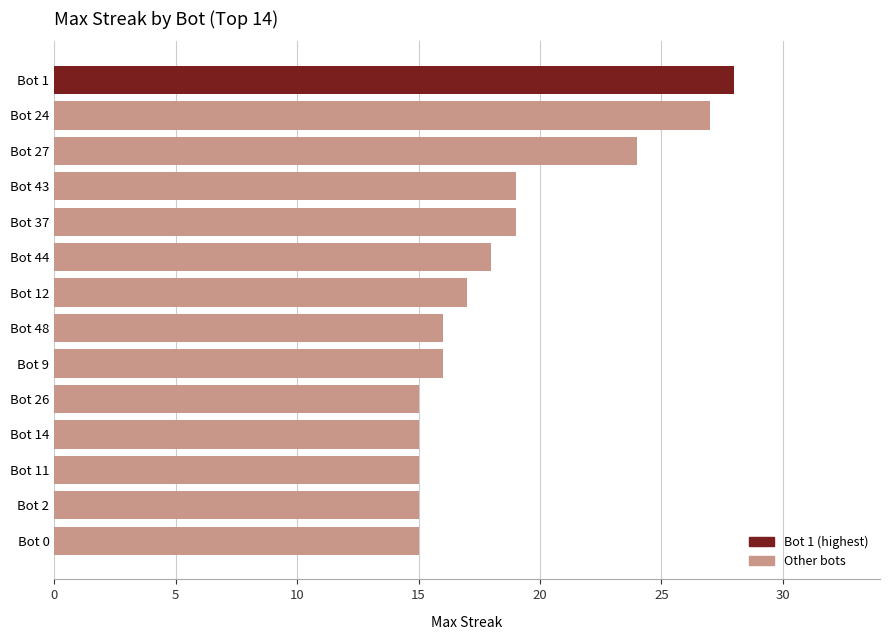

Reading bottom to top, extract all data points from this chart.

Bot 0=15	Bot 2=15	Bot 11=15	Bot 14=15	Bot 26=15	Bot 9=16	Bot 48=16	Bot 12=17	Bot 44=18	Bot 37=19	Bot 43=19	Bot 27=24	Bot 24=27	Bot 1=28